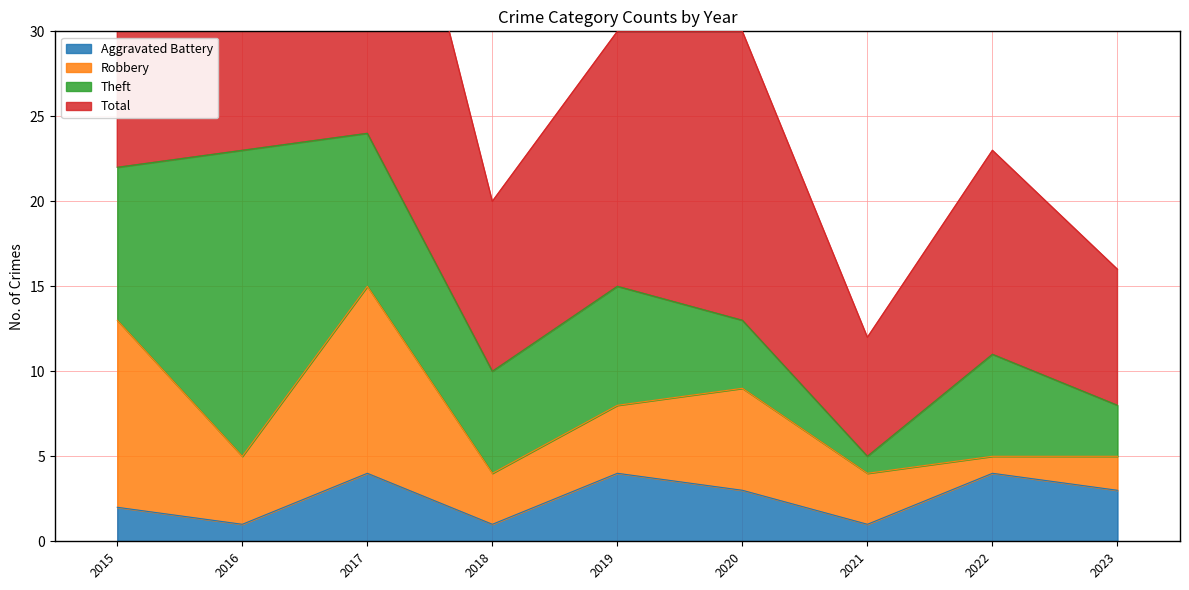

True or false: Aggravated Battery and Total cross at least once.

False